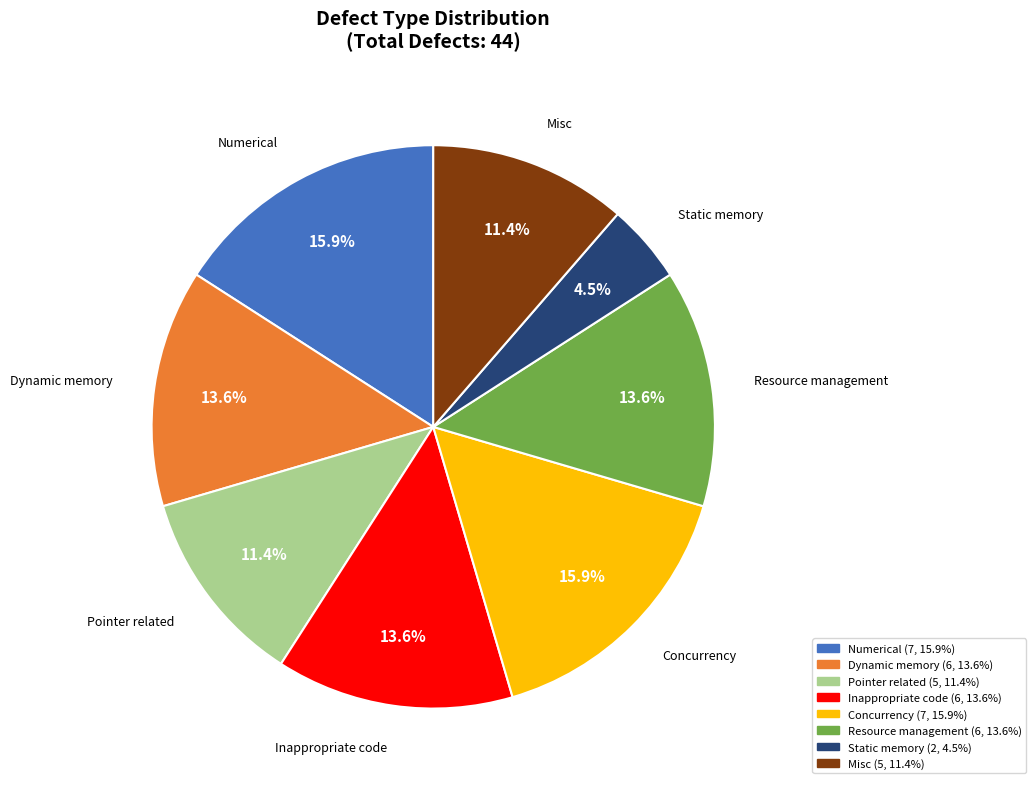

To the nearest percent, what is the difference between the Concurrency and Numerical slice percentages?

0%